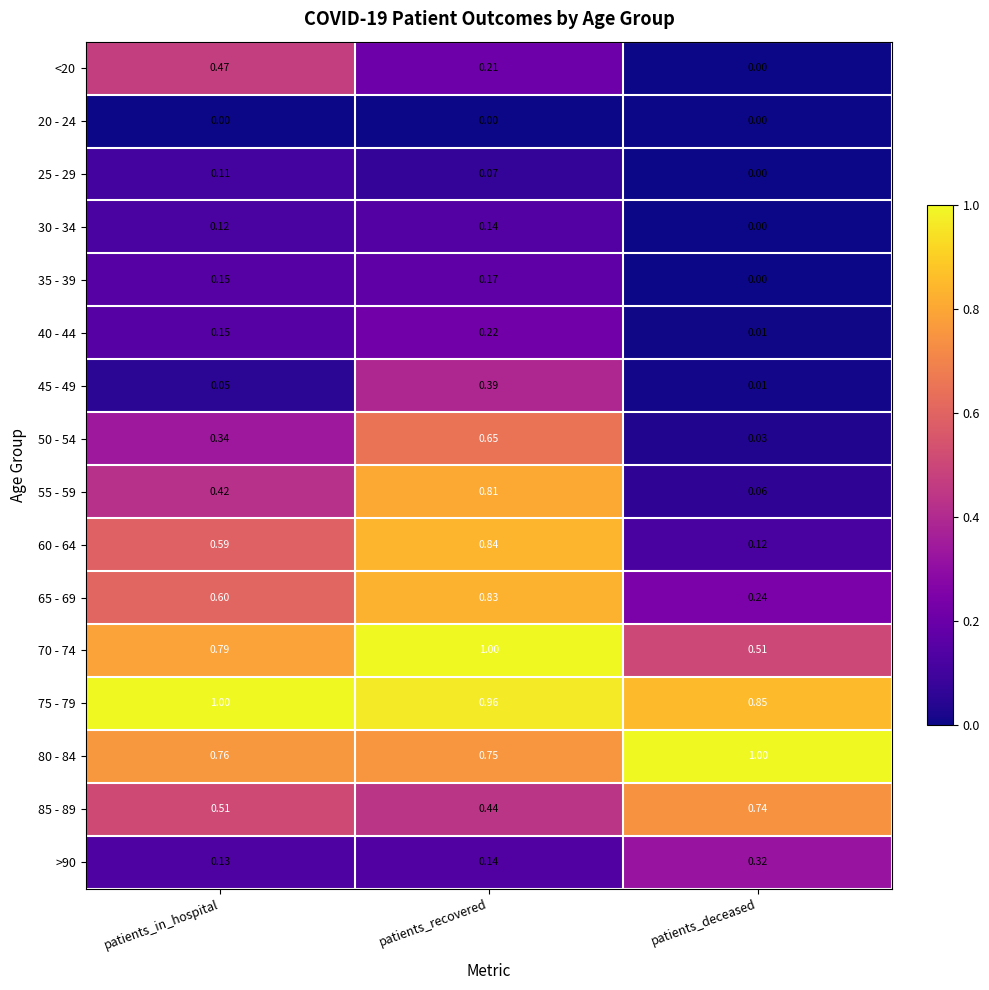

Is the value of 30 - 34 at patients_recovered greater than the value of 55 - 59 at patients_deceased?

Yes